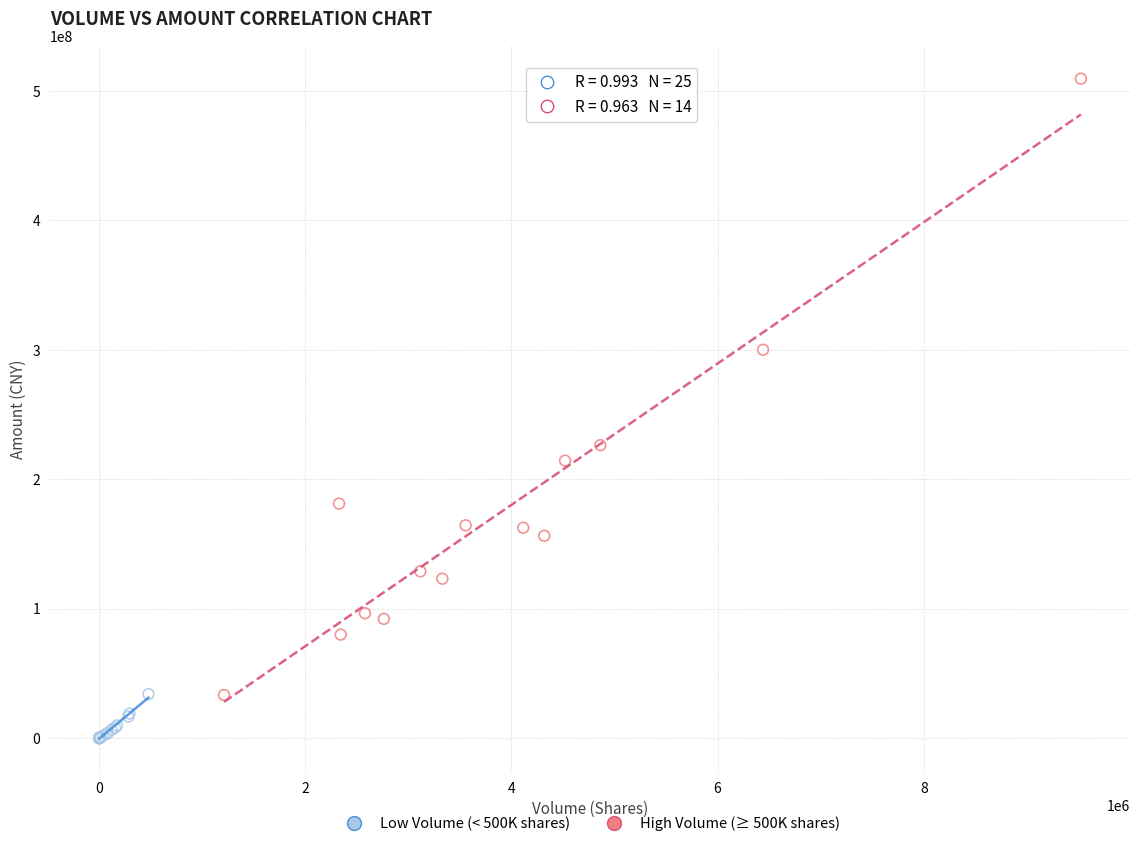

Which series contains the highest Y value?

High Volume (≥ 500K shares)